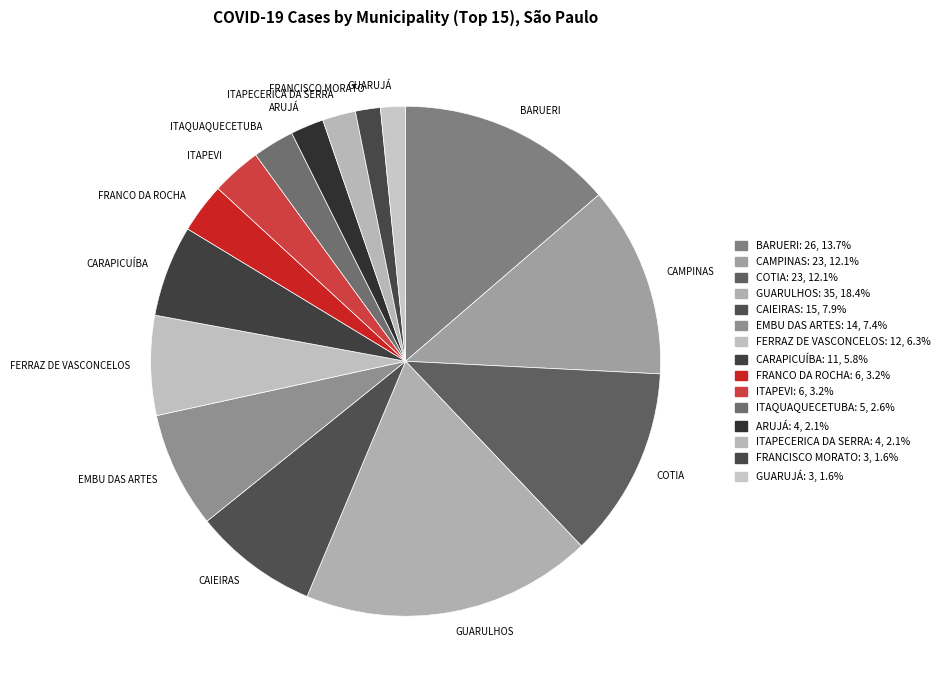

Between ITAQUAQUECETUBA and FERRAZ DE VASCONCELOS, which is larger?

FERRAZ DE VASCONCELOS